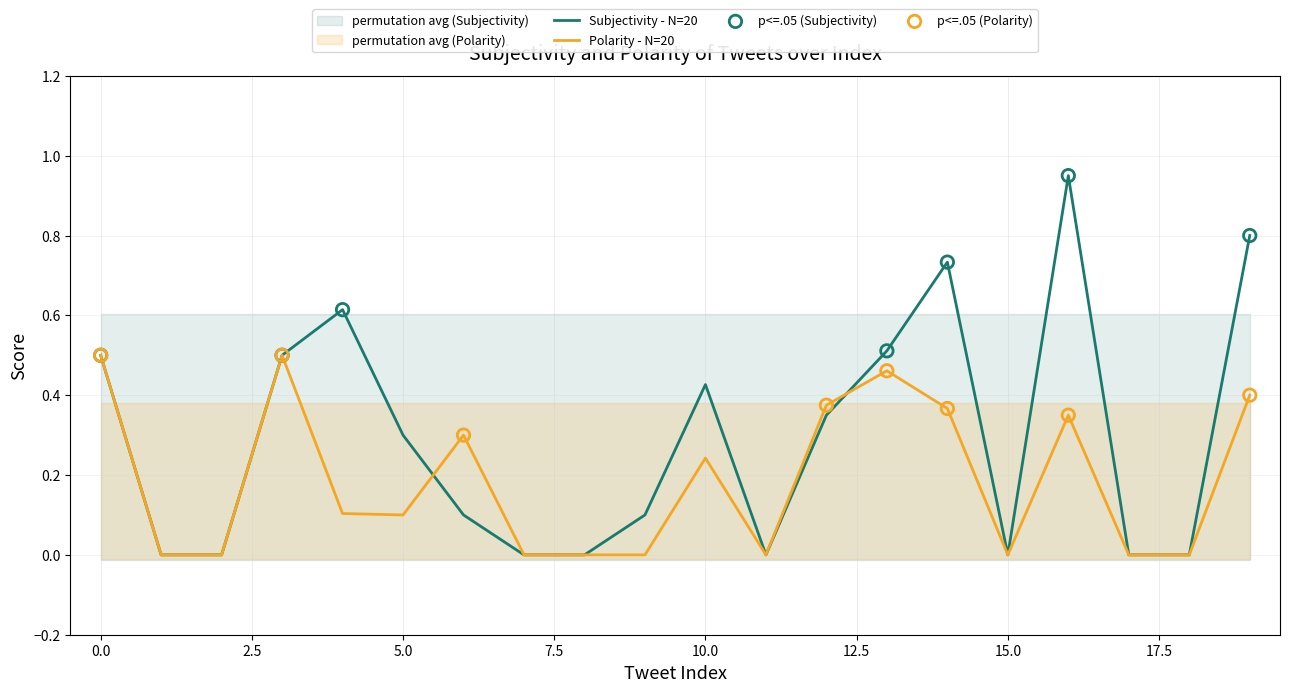

What is the total value across all series at 9?

0.1